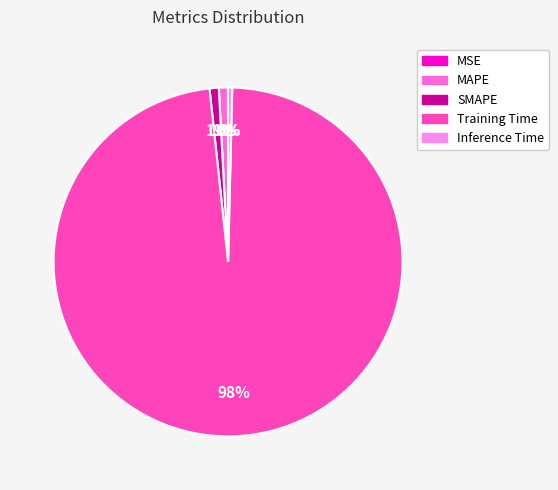

What is the total percentage of MSE and Training Time?

97.9%